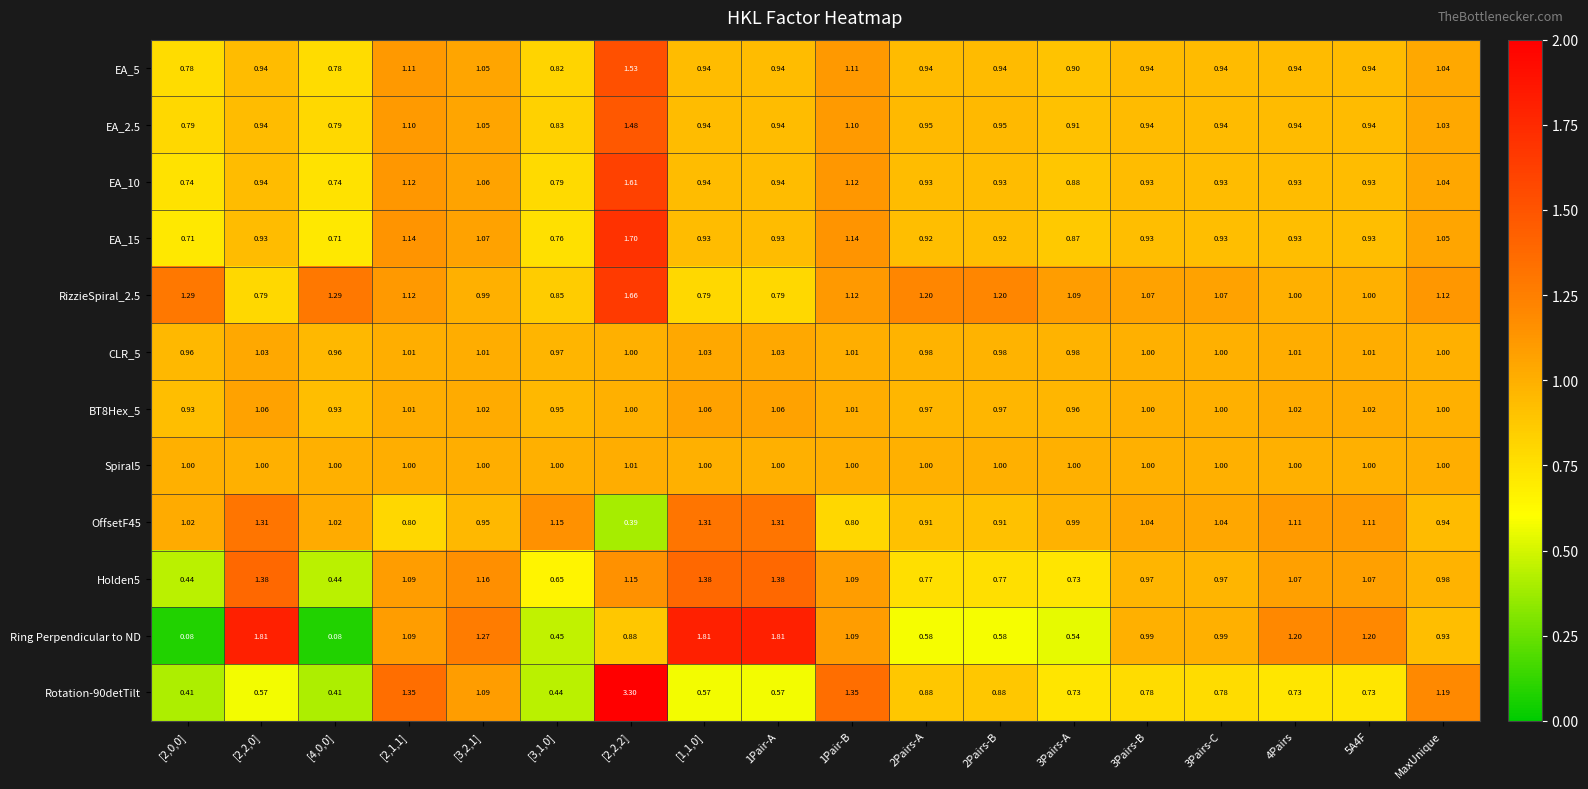

Is the value of EA_2.5 at 5A4F greater than the value of BT8Hex_5 at 3Pairs-B?

No